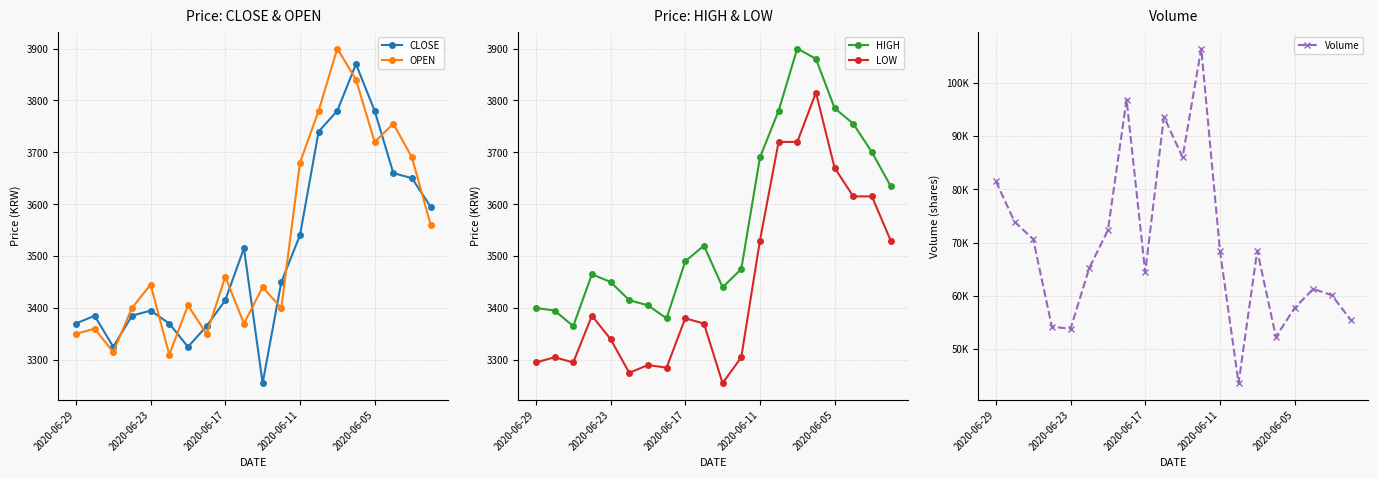

What is the maximum value shown in the chart?

106400